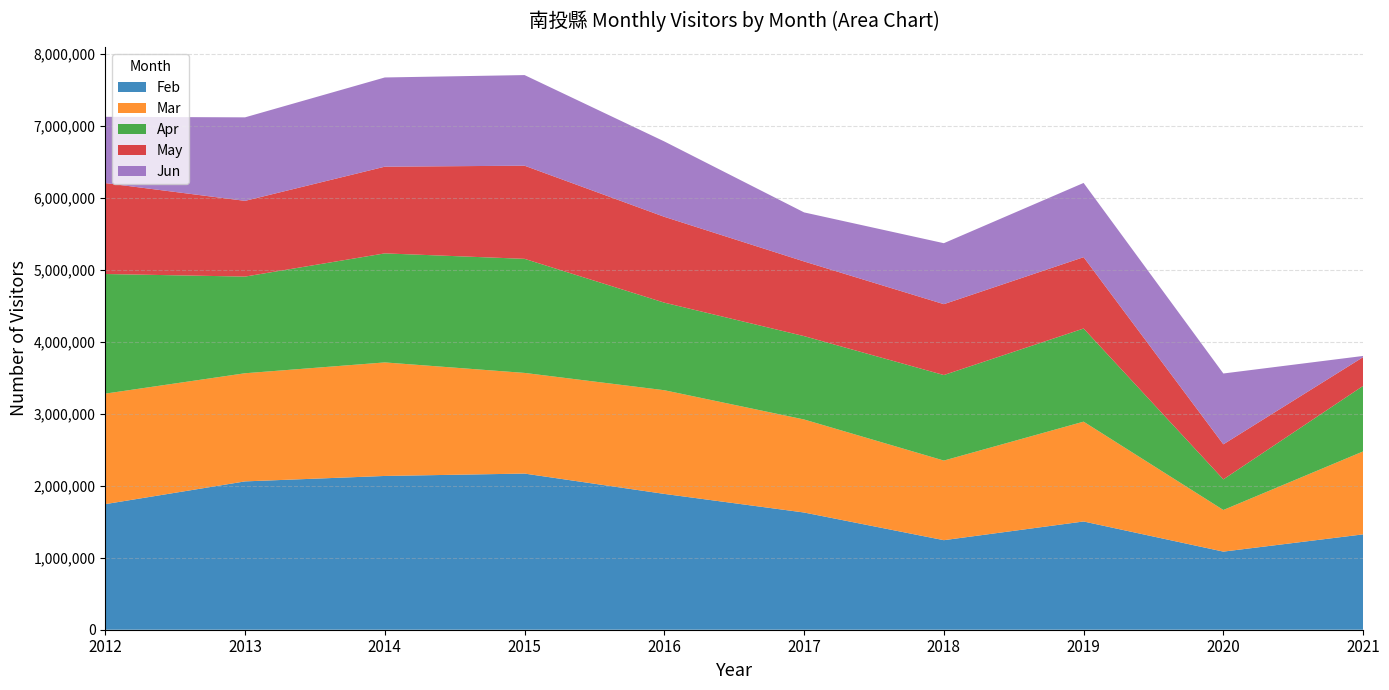

Reading left to right, extract all data points from this chart.

Feb: 1746048	2062233	2137806	2170855	1888301	1629629	1244925	1504866	1085889	1325720
Mar: 1536266	1503379	1578430	1399429	1441381	1293281	1106789	1387883	578655	1153097
Apr: 1663162	1343899	1515882	1585949	1217517	1158894	1188999	1294850	425850	911165
May: 1263997	1052825	1205377	1294930	1193330	1038173	985415	991749	487251	399840
Jun: 921177	1160972	1240293	1259772	1047879	681950	847571	1032022	984558	16256